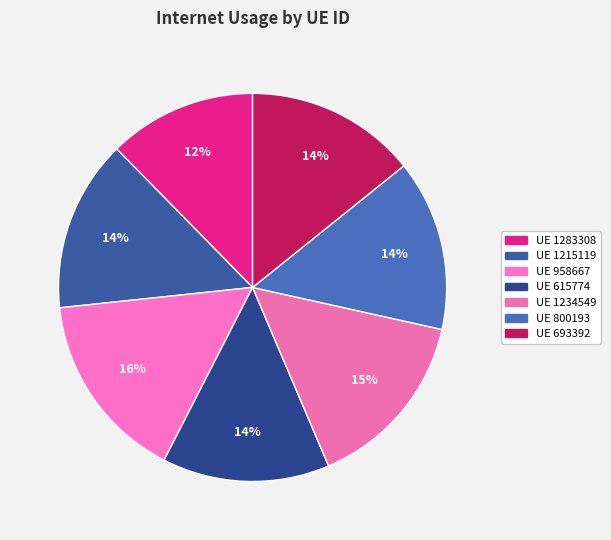

How many slices are in this pie chart?

7